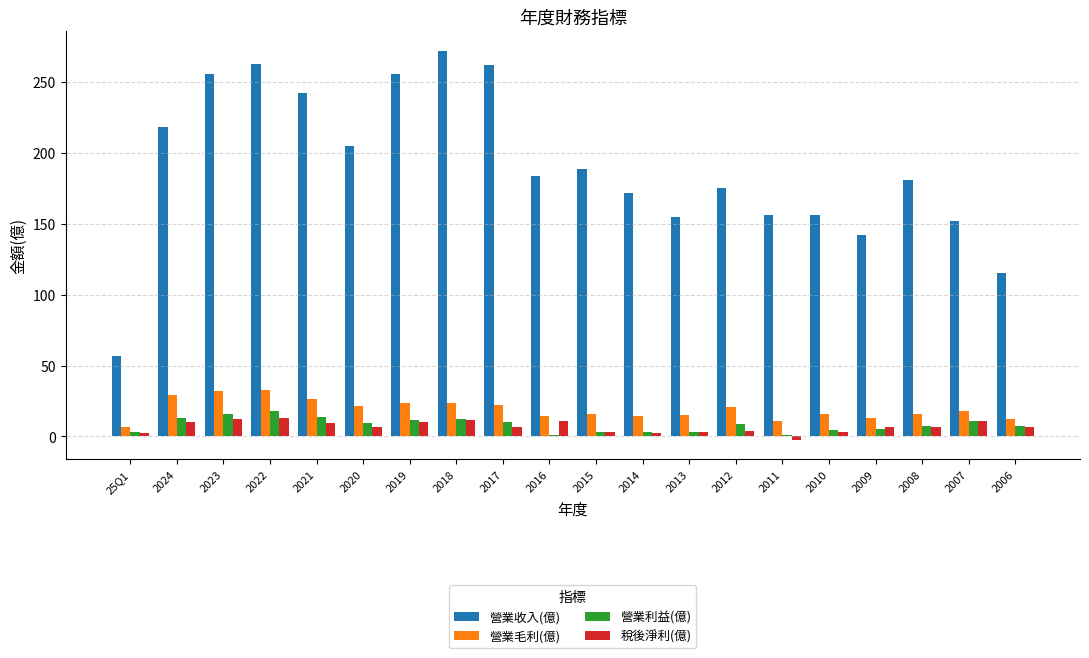

How many groups of bars are there?

20